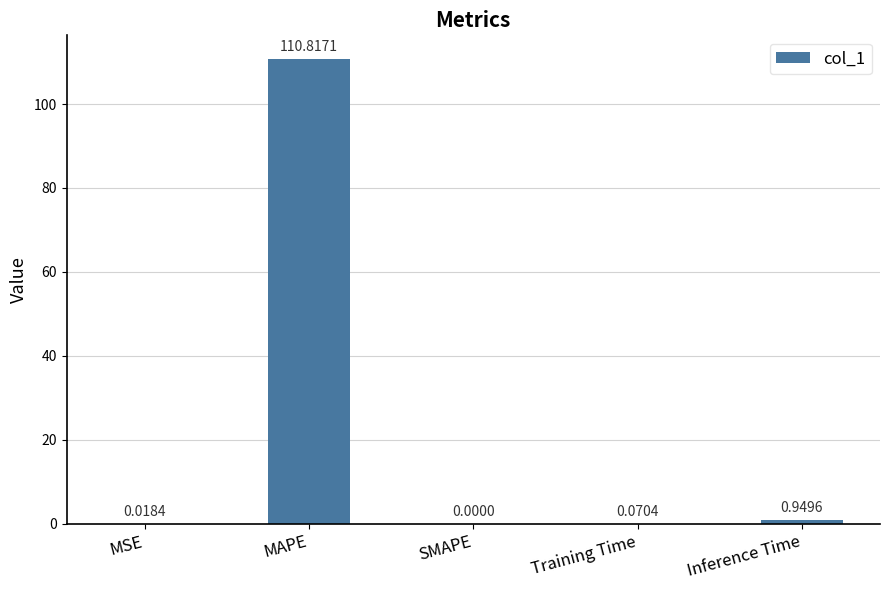

At which label is the value closest to 55?

Inference Time